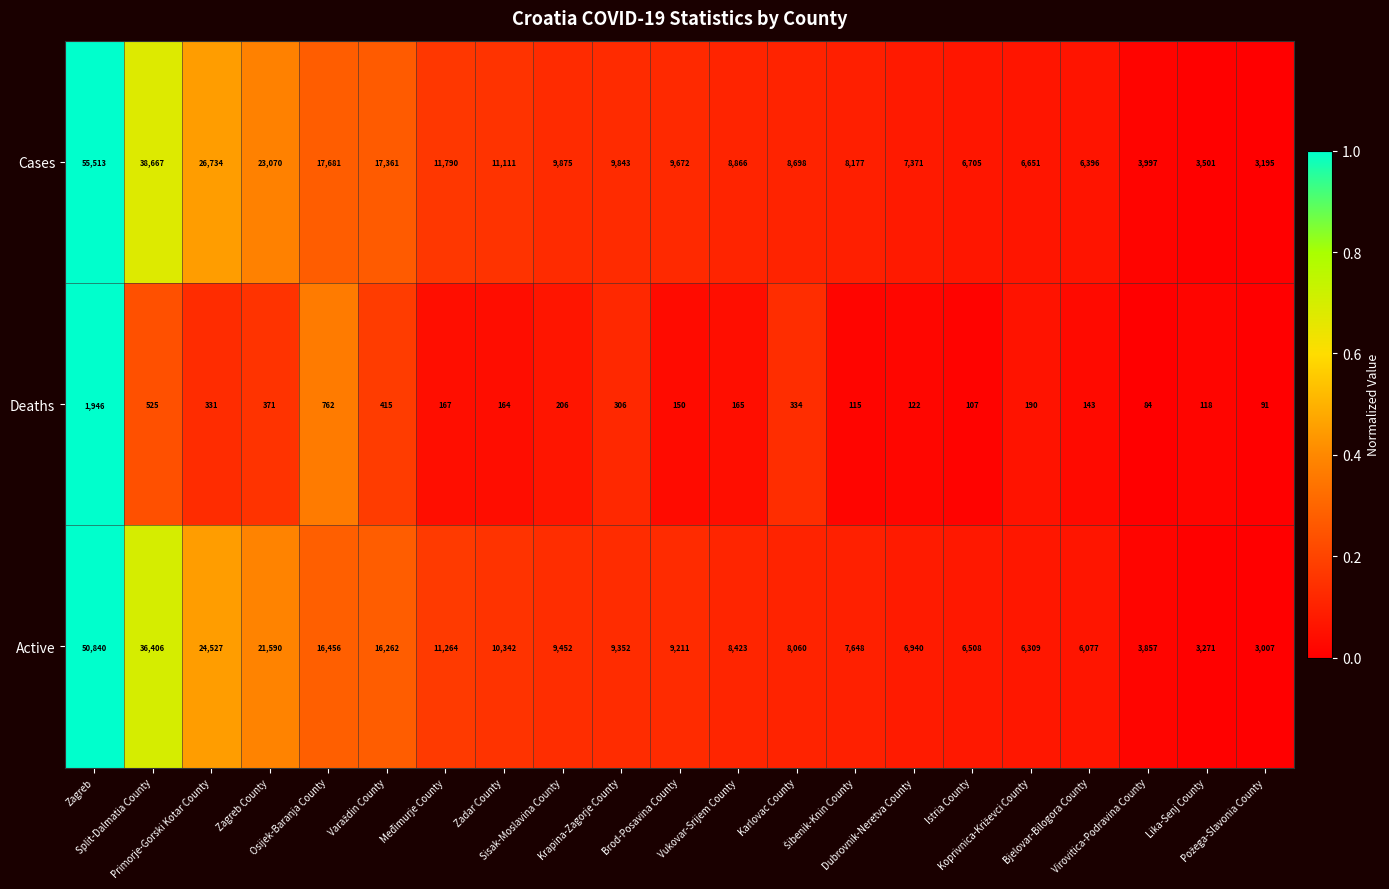

Which series has the widest spread of values?

Cases